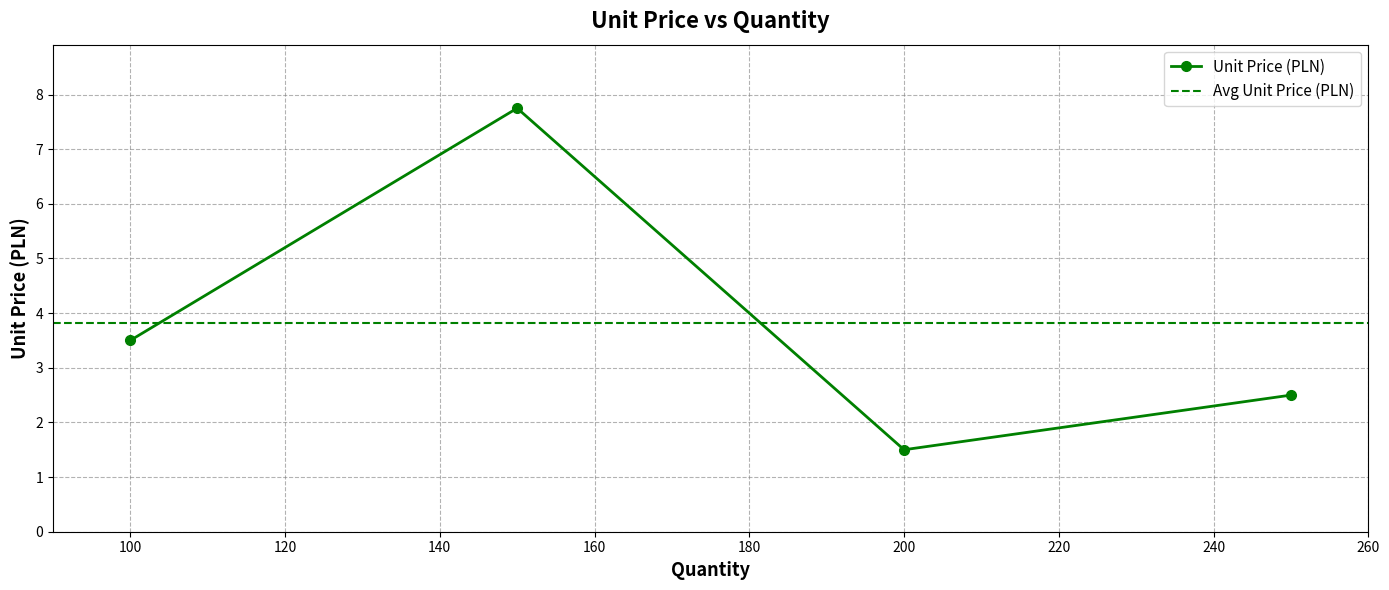

Where is Unit Price (PLN) nearest to the value 4?

100